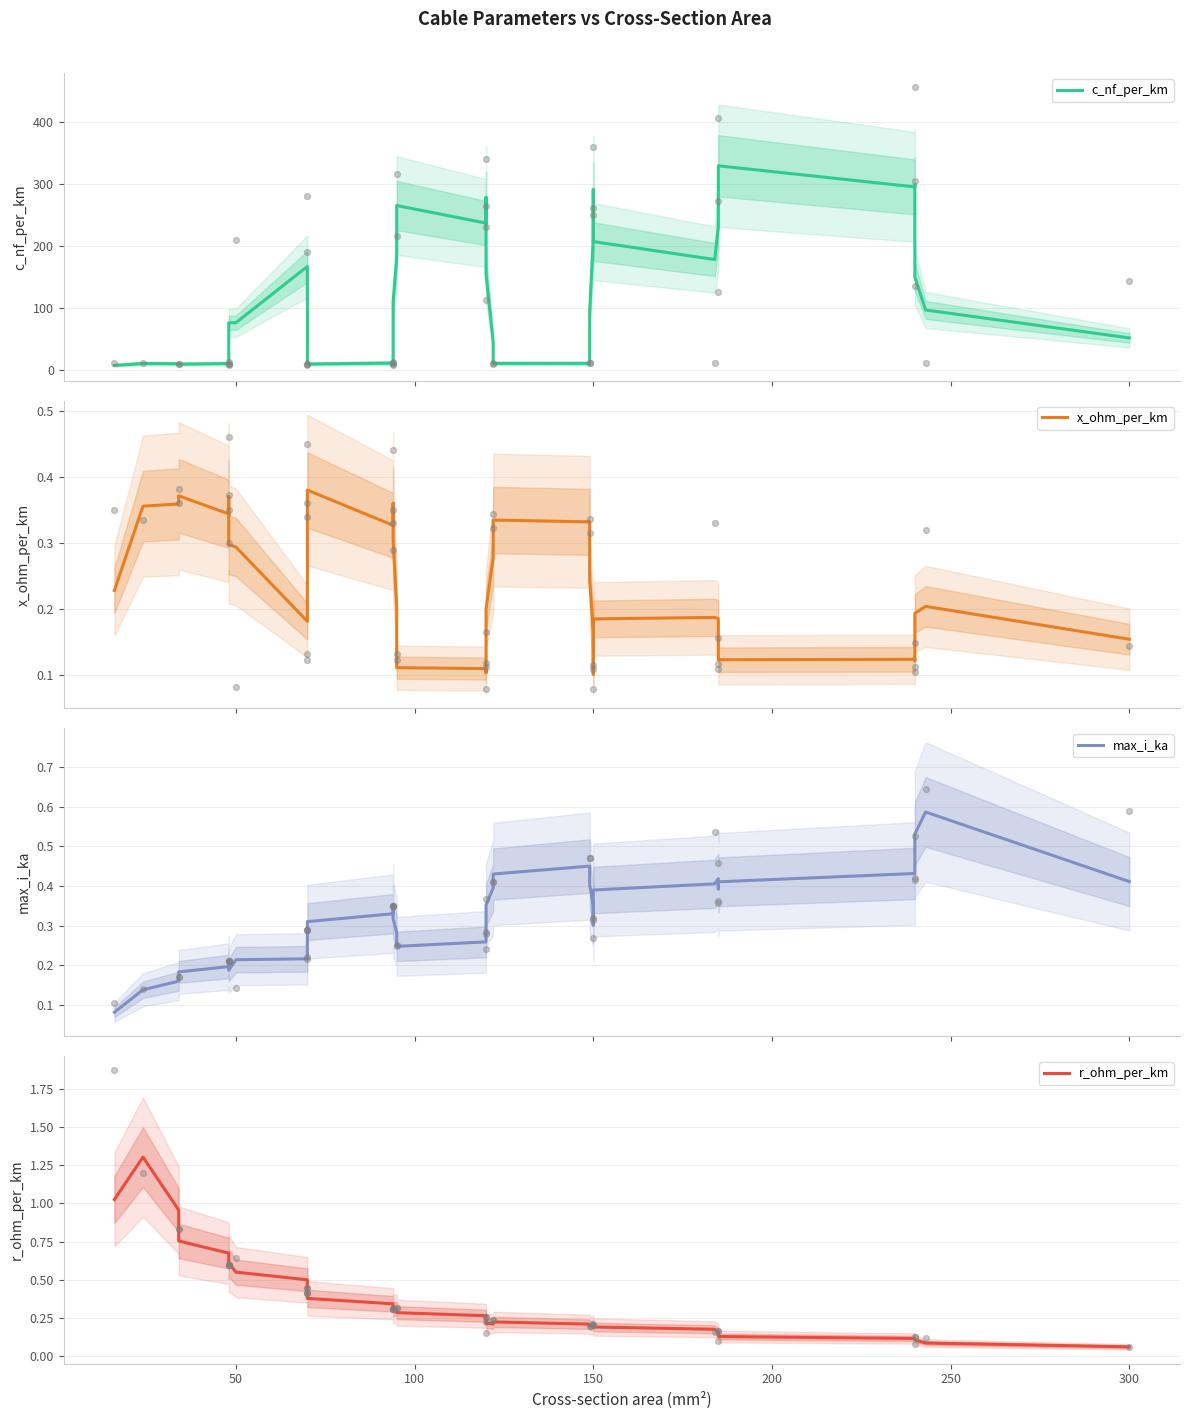

Which series contains the highest Y value?

c_nf_per_km